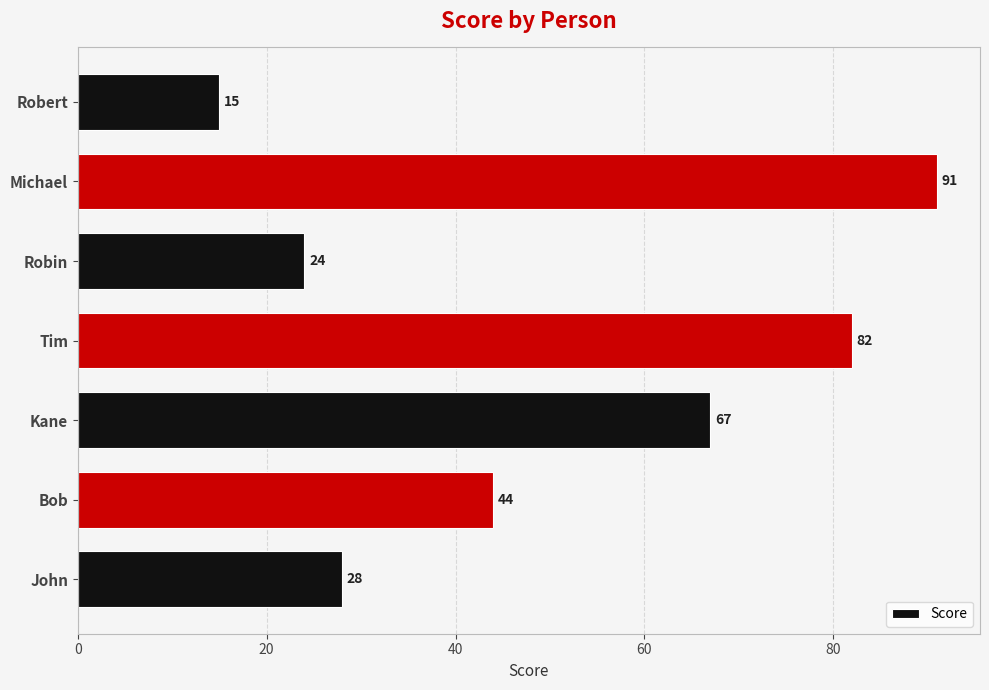

Rank the categories by value from highest to lowest.

Michael, Tim, Kane, Bob, John, Robin, Robert